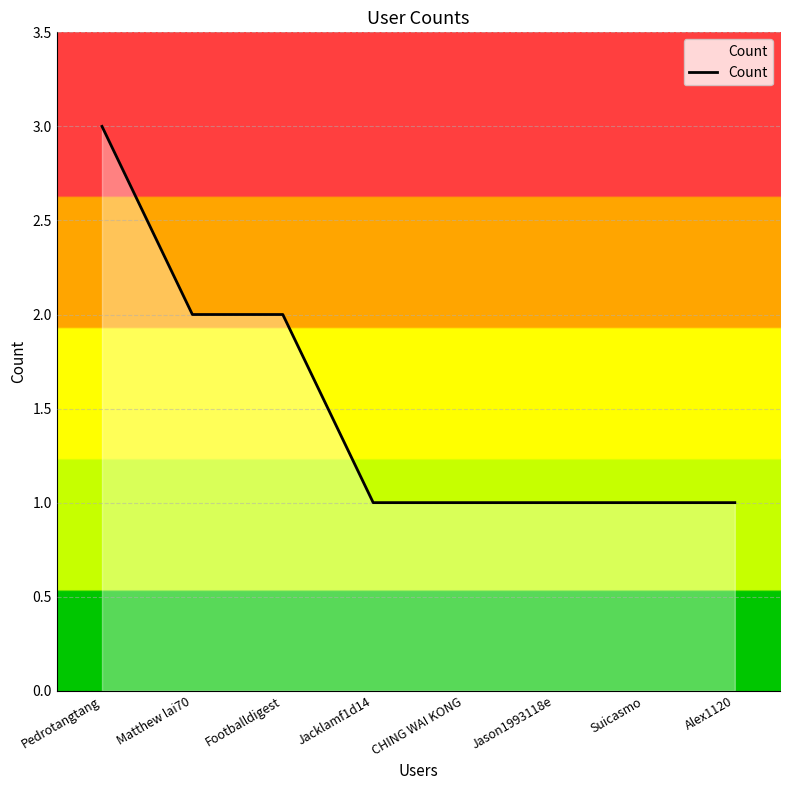

How many distinct data groups are displayed?

1